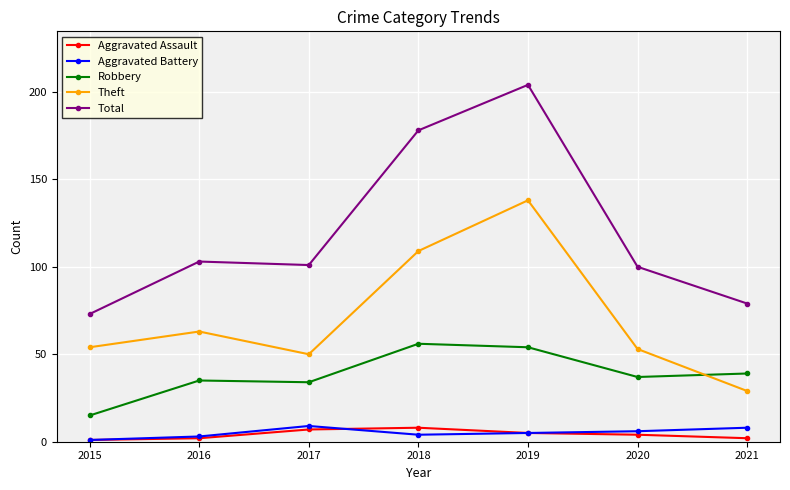

What is the smallest value displayed?

1